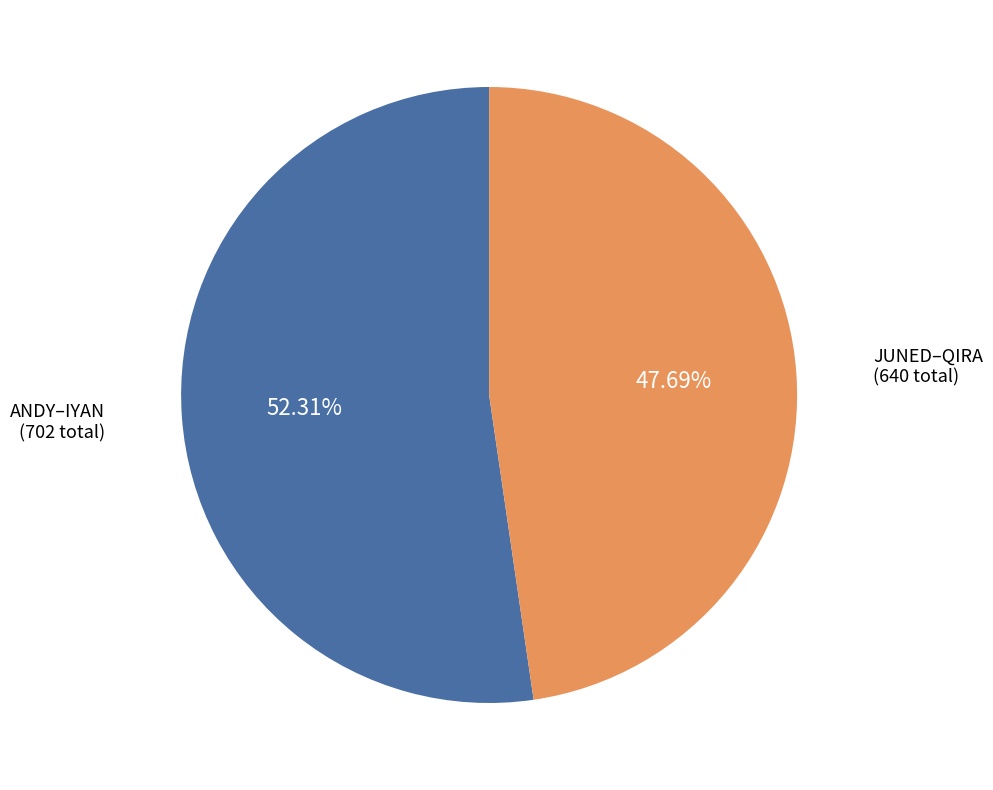

Is the sum of ANDY–IYAN and JUNED–QIRA greater than half?

Yes